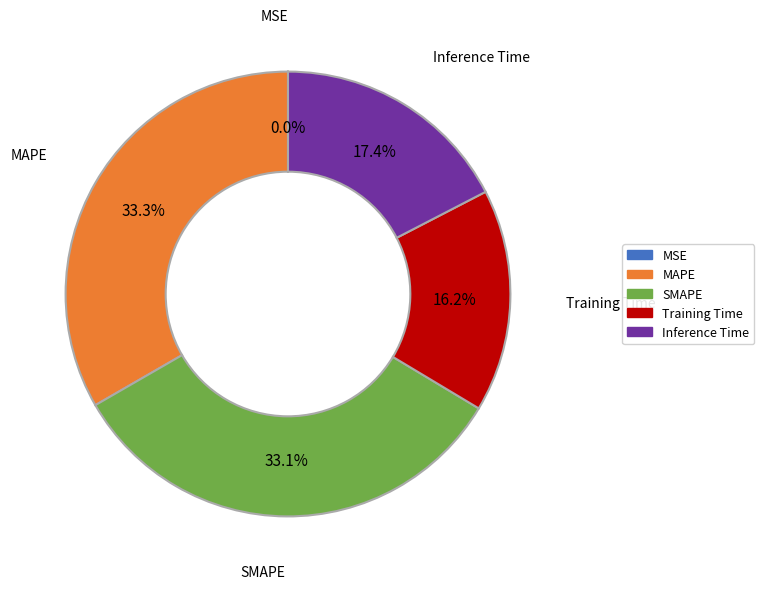

Approximately how many times larger is the value at MAPE compared to SMAPE?

1.0